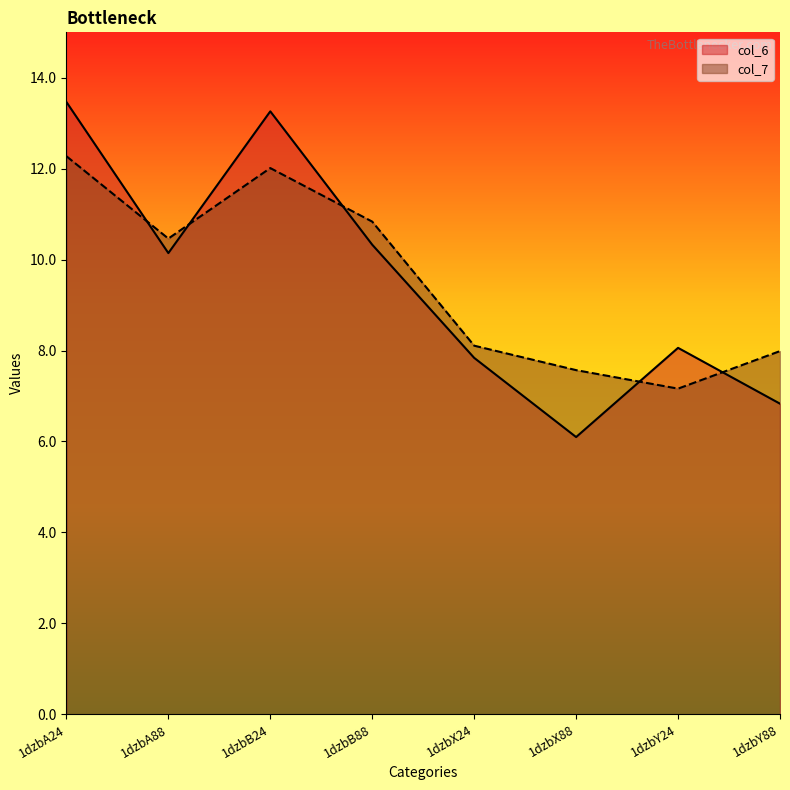

What is the value of the col_6 point at the 1st from the left?

13.5